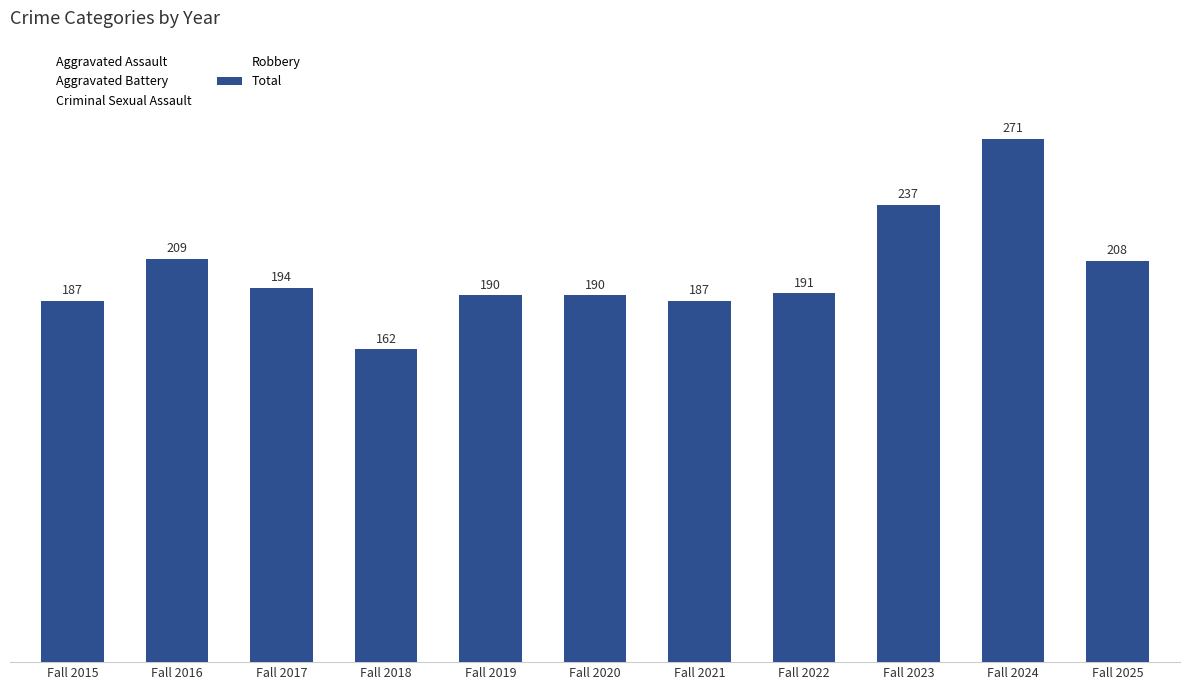

Reading right to left, extract all data points from this chart.

Fall 2025=208	Fall 2024=271	Fall 2023=237	Fall 2022=191	Fall 2021=187	Fall 2020=190	Fall 2019=190	Fall 2018=162	Fall 2017=194	Fall 2016=209	Fall 2015=187